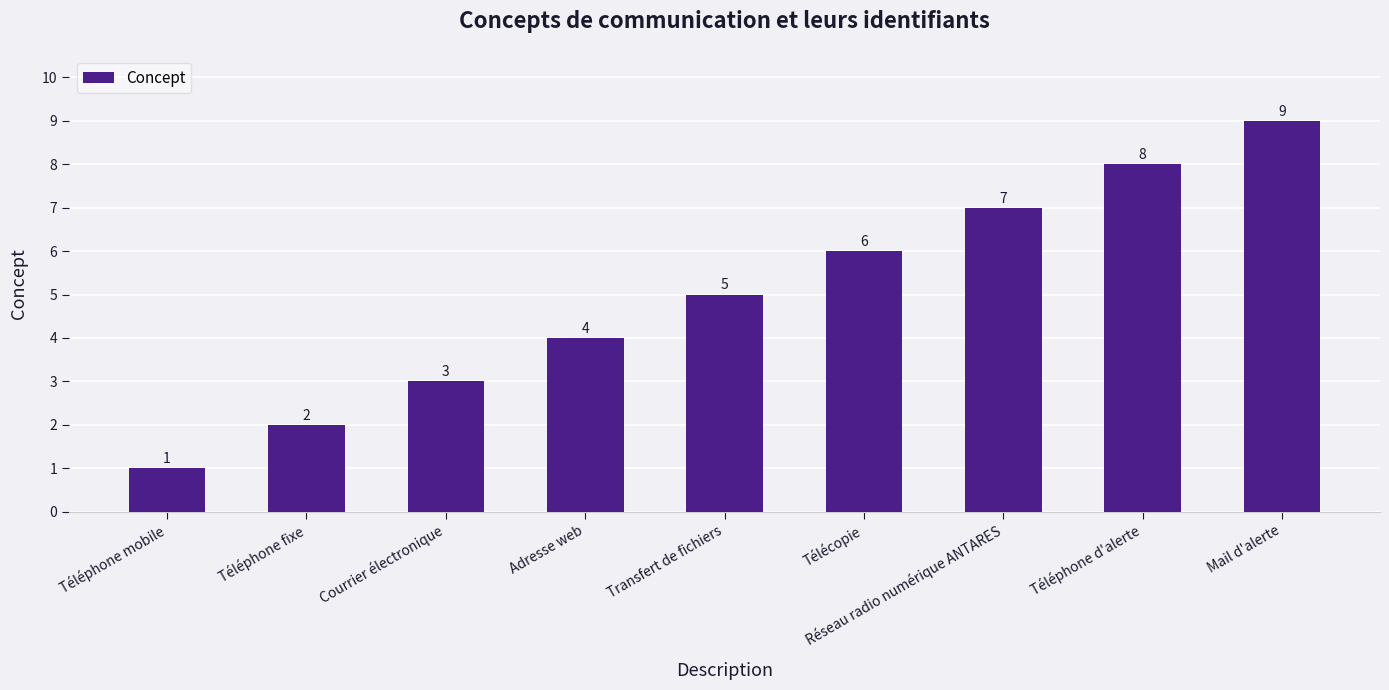

Count the values in the range 3 to 7.

5